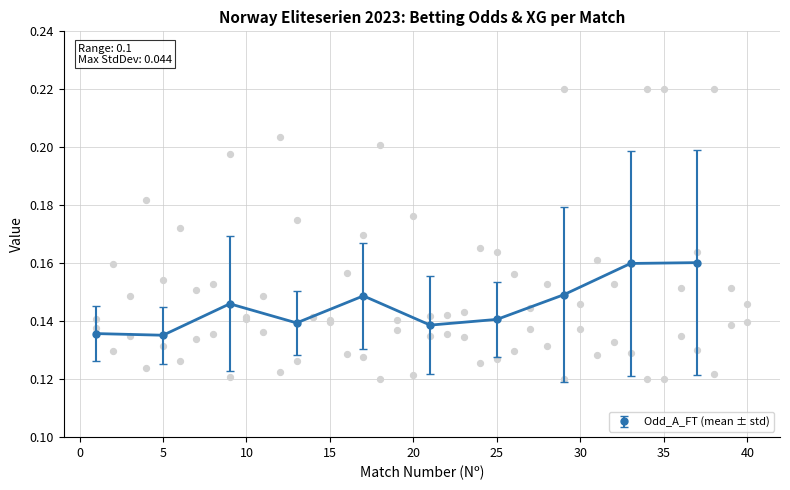

Count the Odd_A_FT (mean ± std) values in the range 0 to 1.

10